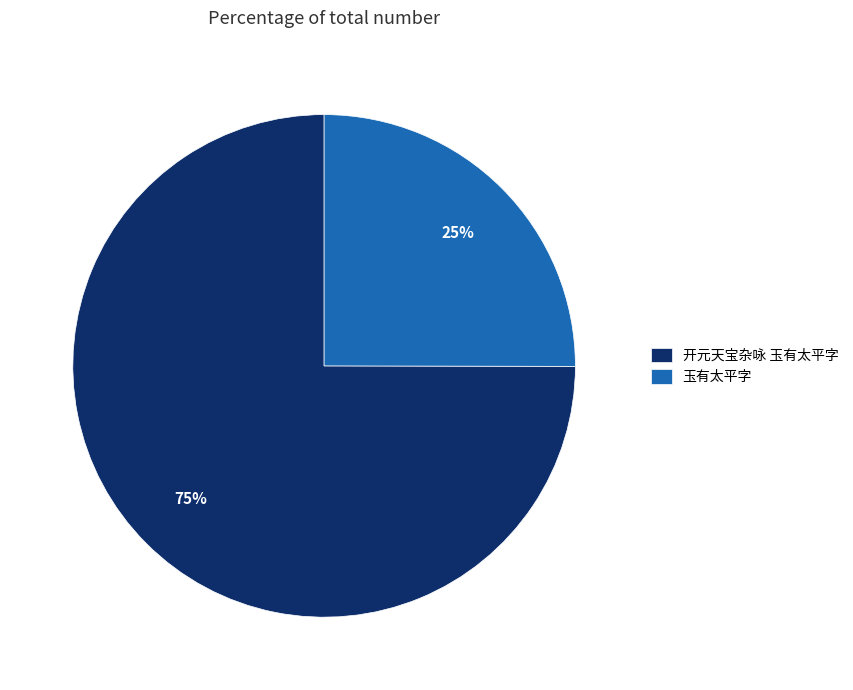

How many segments does this pie chart have?

2